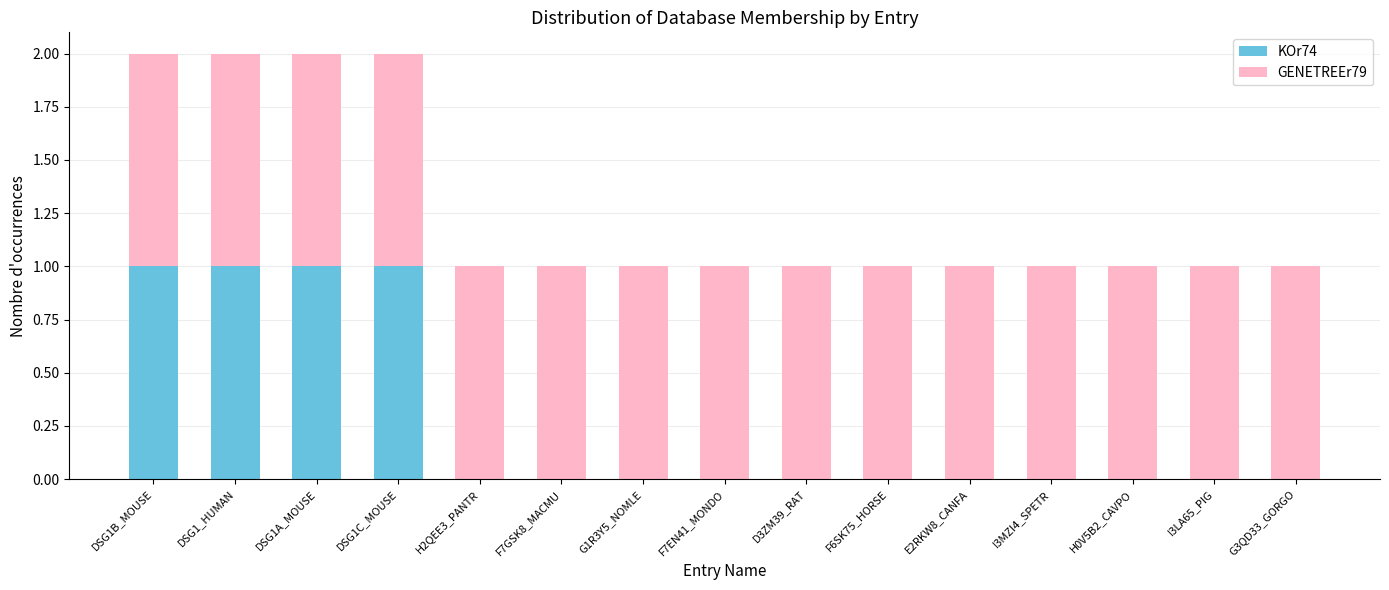

True or false: KOr74 has a value of 0 at I3LA65_PIG.

True